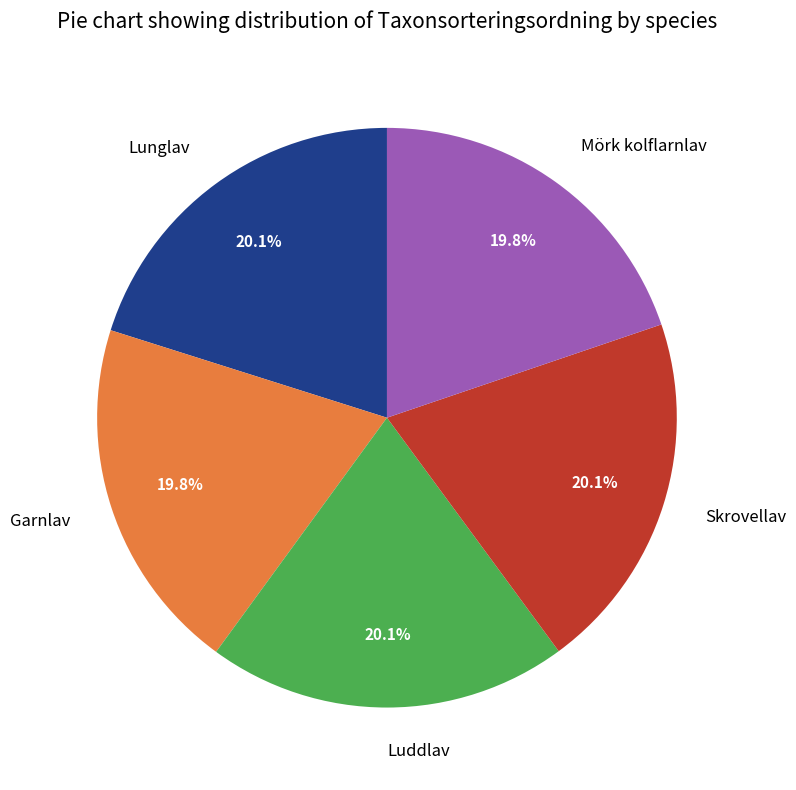

Is it true that Garnlav is 10% of the pie?

False